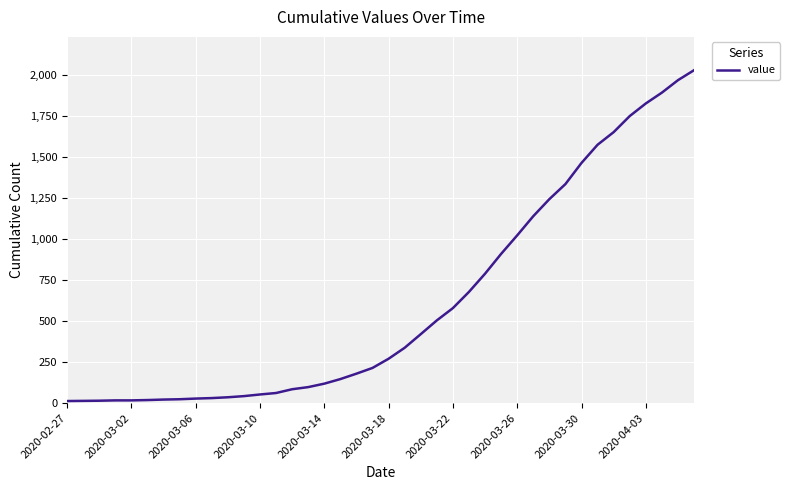

How many categories are shown in the chart?

40